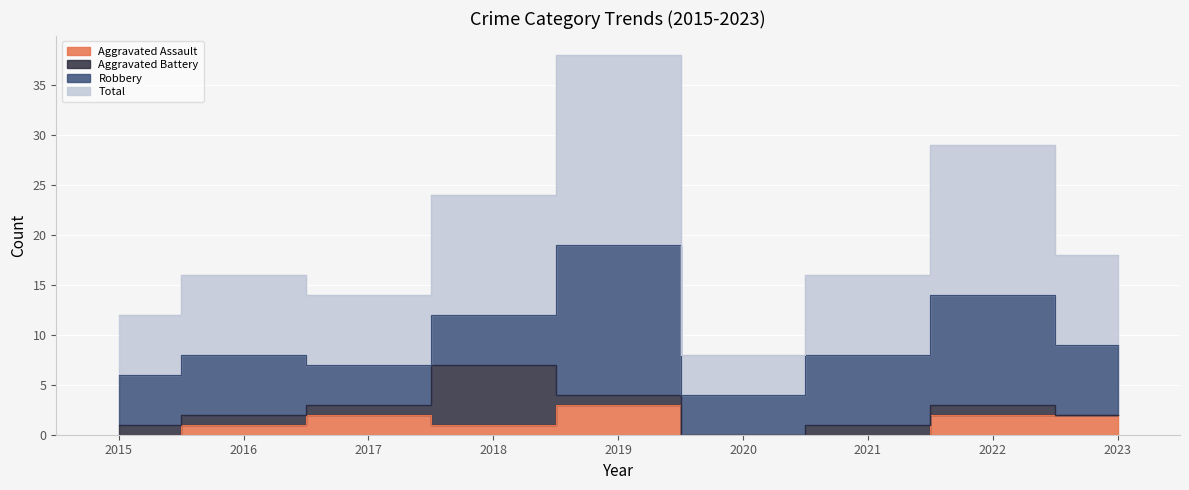

True or false: Aggravated Assault has a value of 1 at 2018.

False